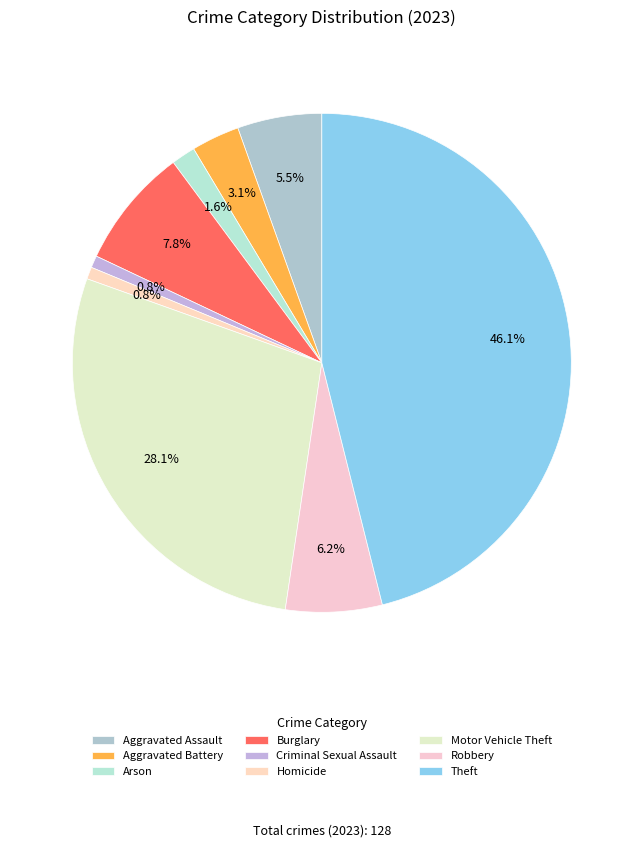

Approximately how many times larger is the value at Homicide compared to Burglary?

0.1